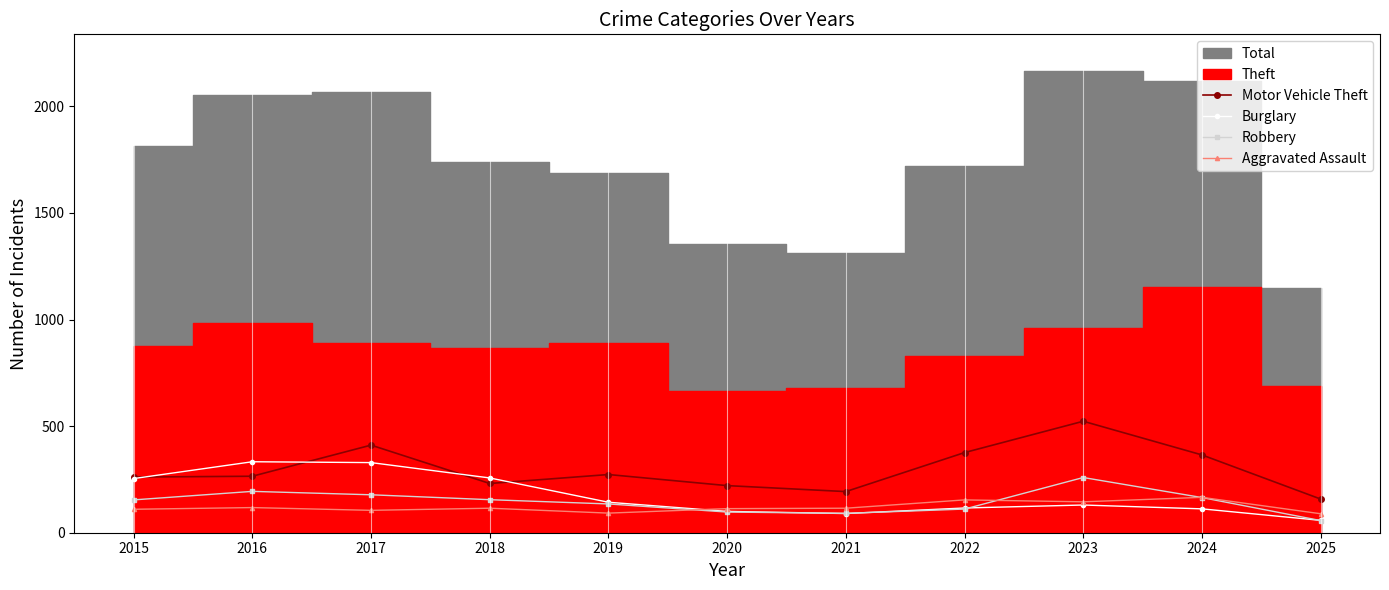

What is the value of the Motor Vehicle Theft point at the 2nd from the left?

265